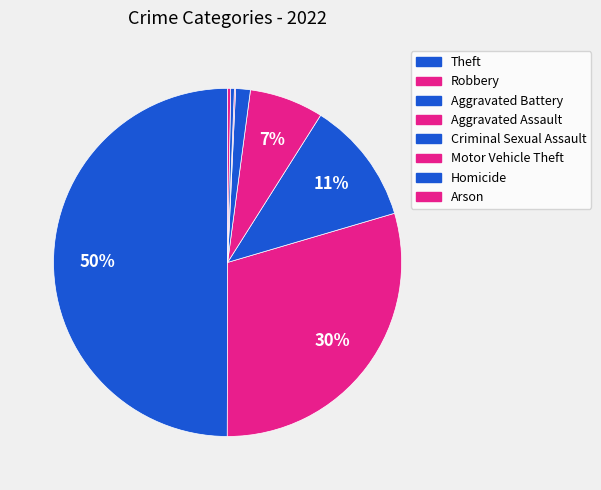

To the nearest percent, what is the average slice percentage?

12%